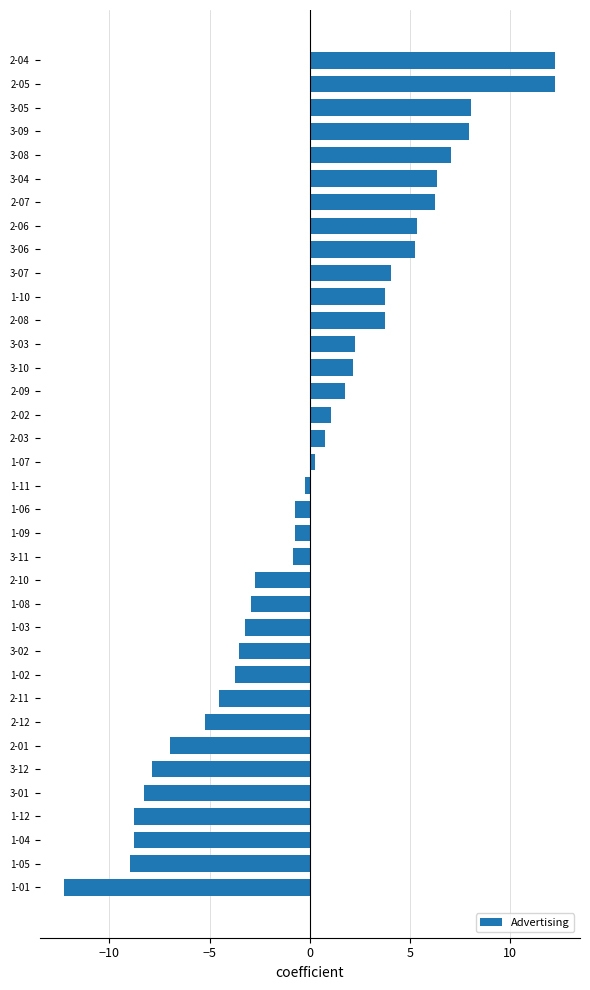

What is the change in value from 3-12 to 3-11?

+7.0